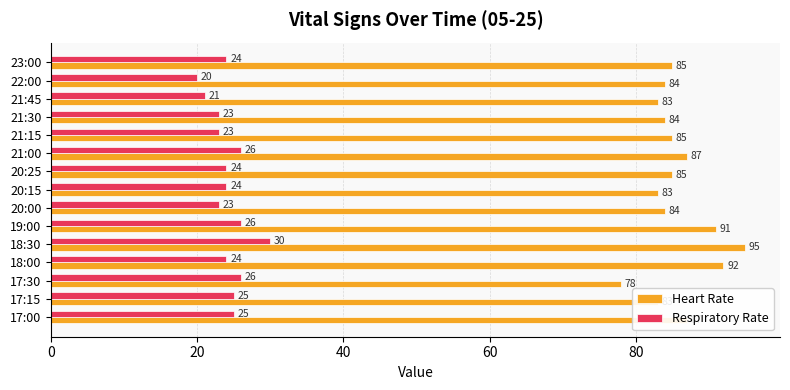

Which series has the largest range (max minus min)?

Heart Rate